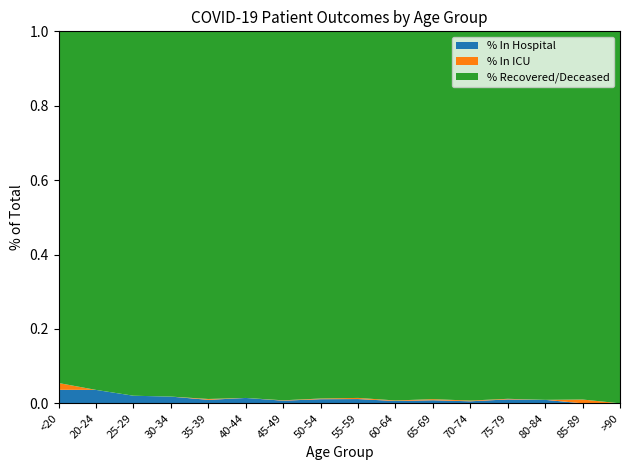

Is it true that % In Hospital equals 0.0 at 70-74?

True